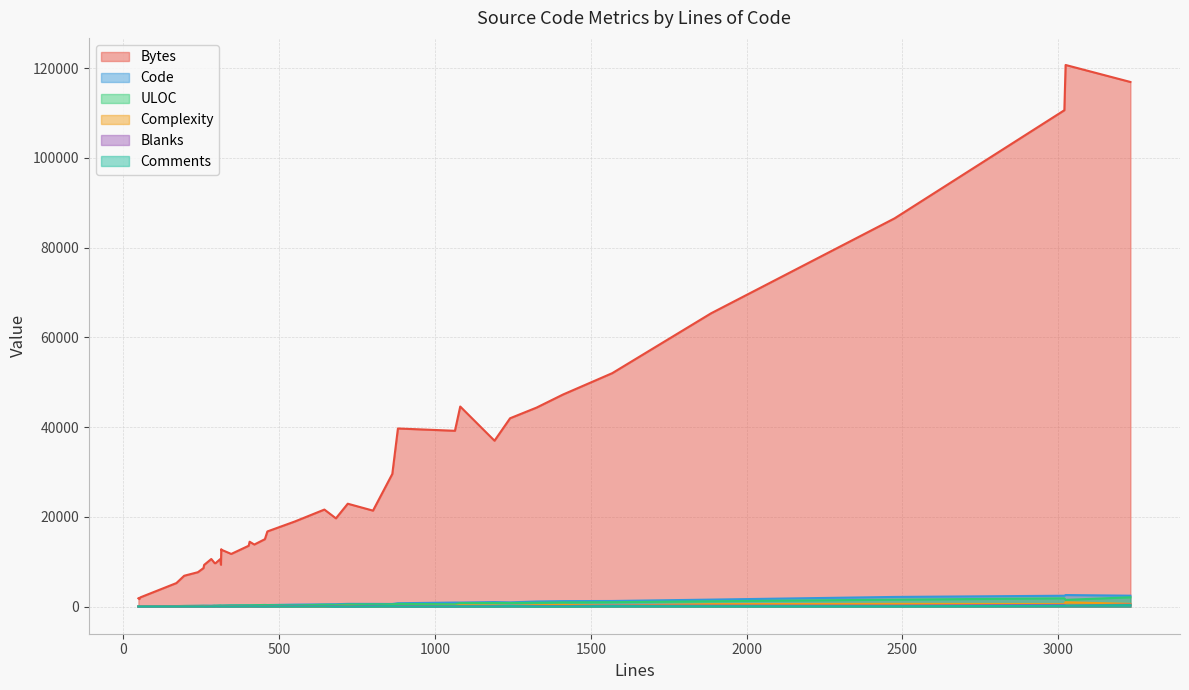

Does the chart have visible grid lines?

Yes